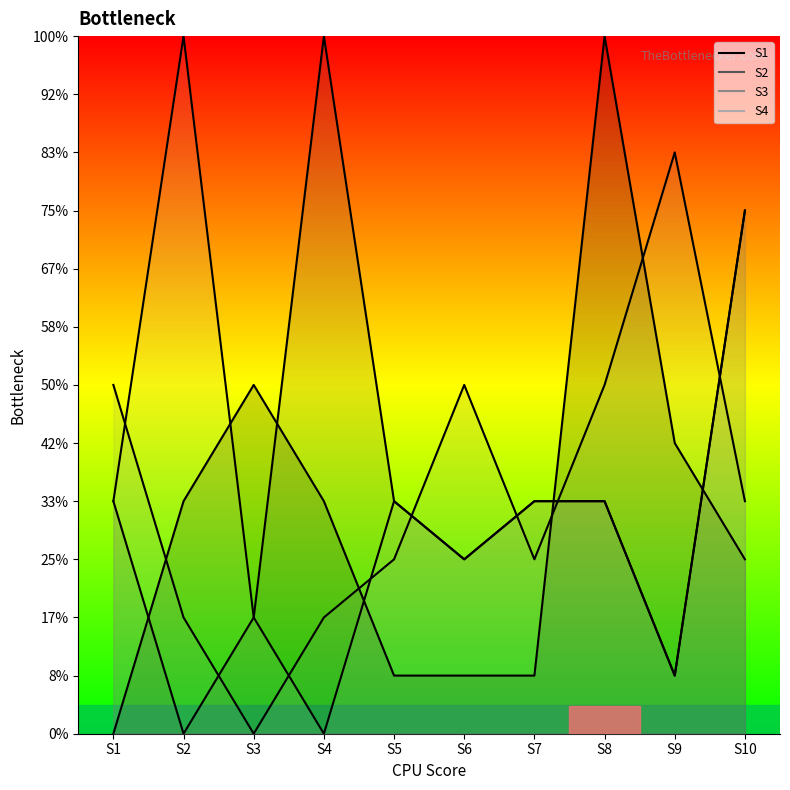

How many interior local peaks does the S1 line series have?

2